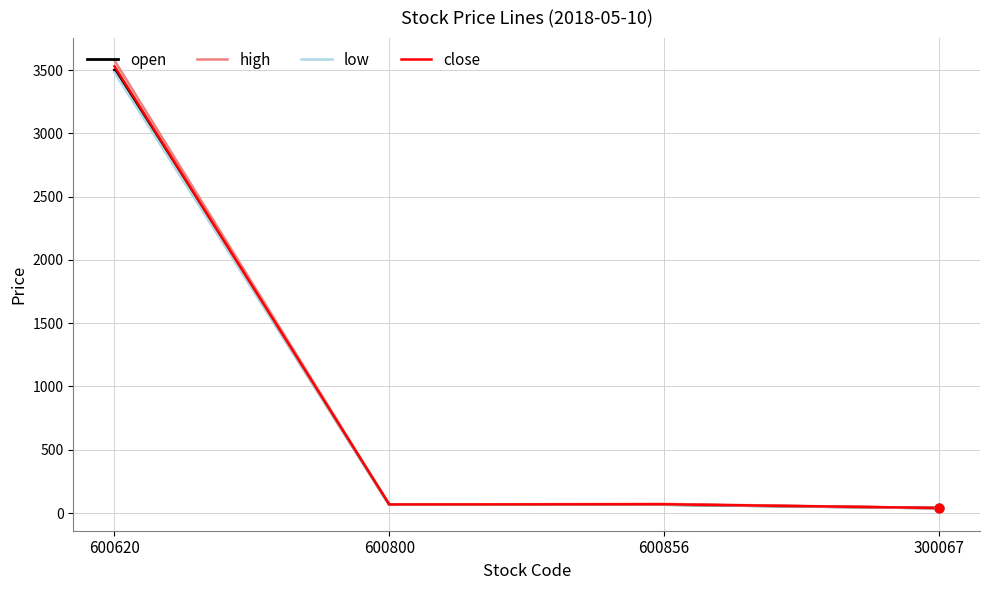

What is the total value across all series at 300067?

155.1